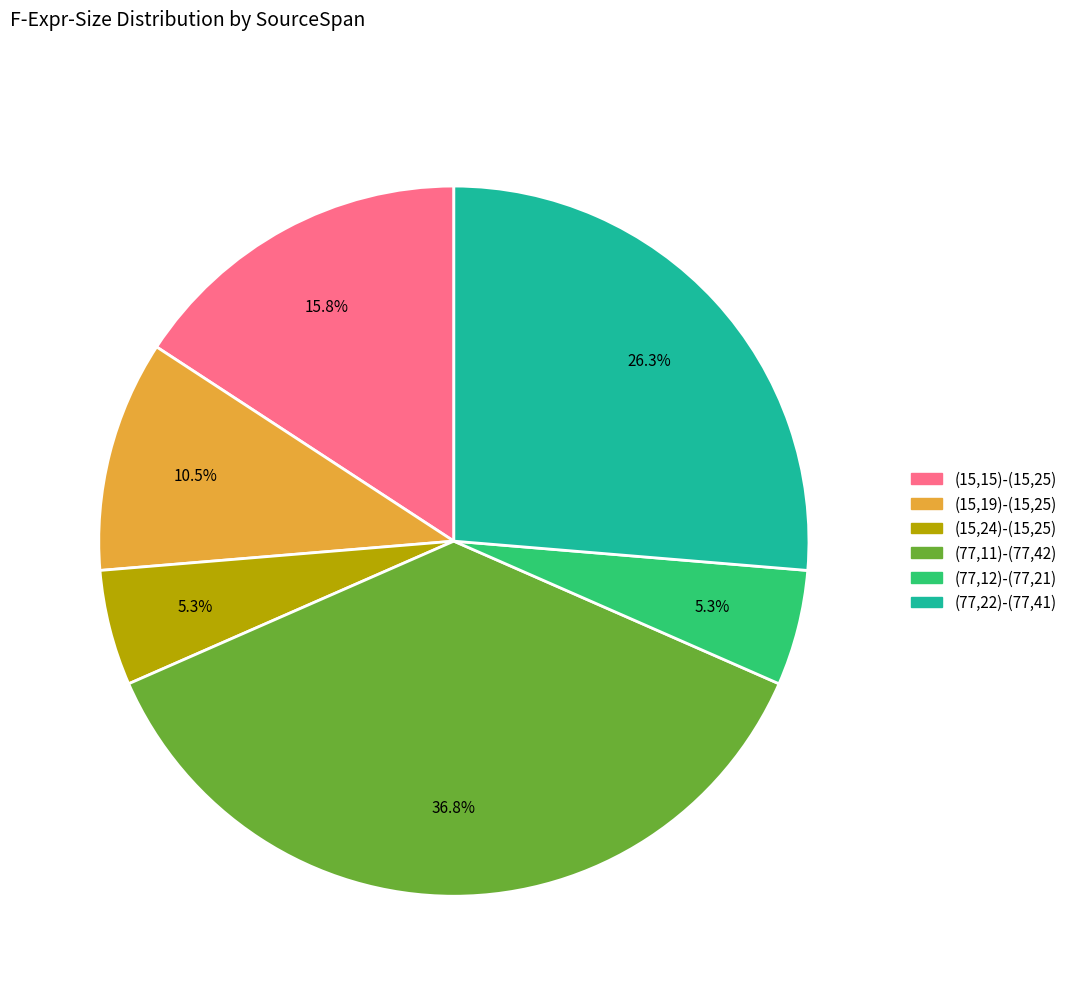

To the nearest percent, what is the difference between the largest and smallest slice percentages?

32%